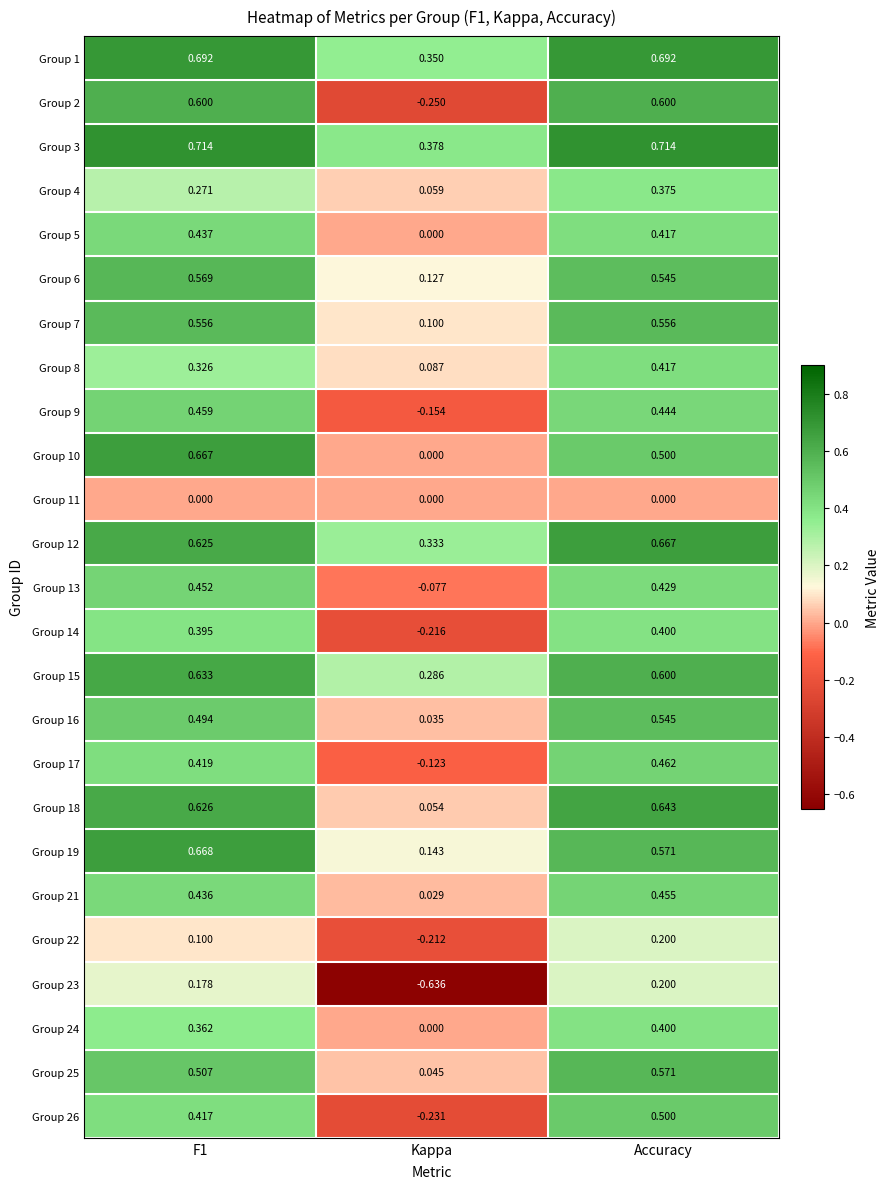

At which label does Group 10 reach its minimum?

Kappa